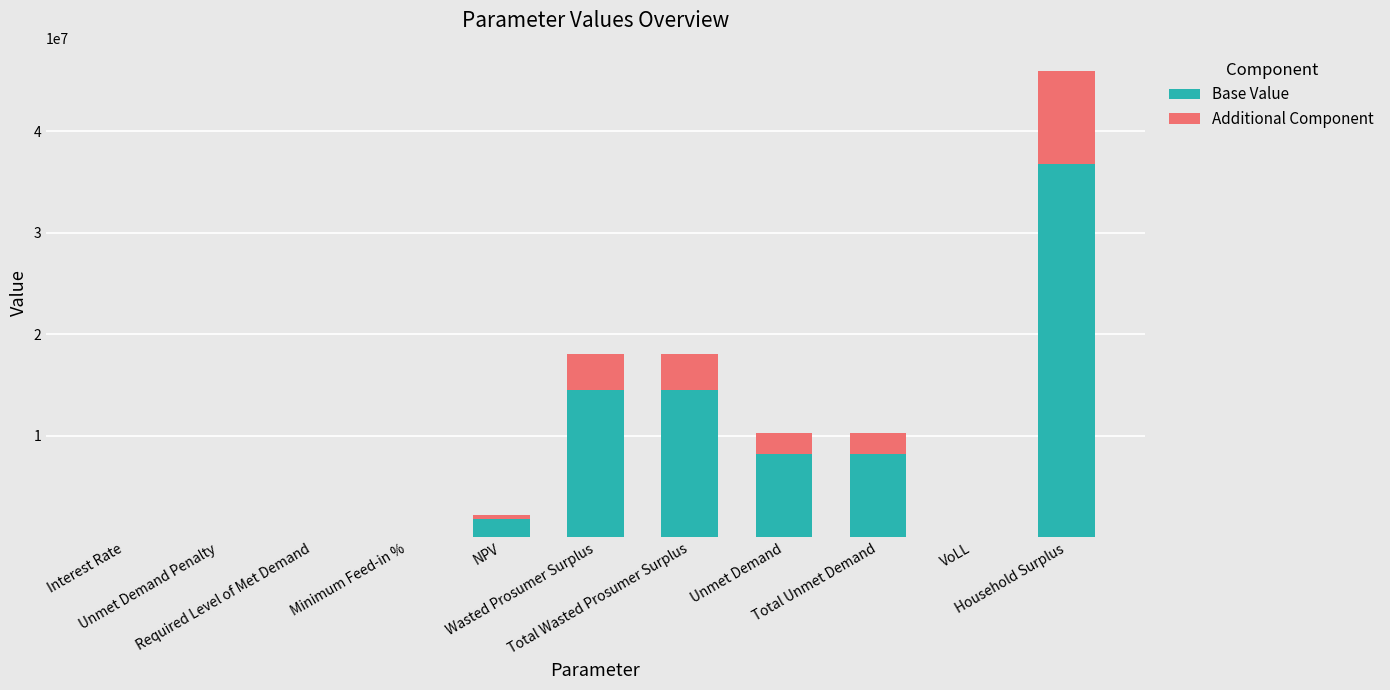

What is the sum of all Base Value values?

83970673.3